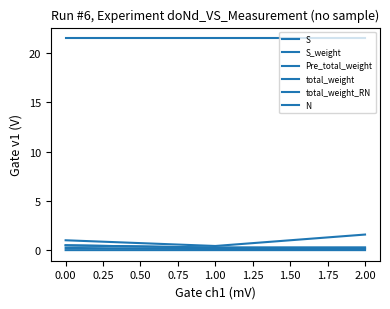

List the series in order of their peak value, highest first.

N, S, total_weight_RN, S_weight, Pre_total_weight, total_weight